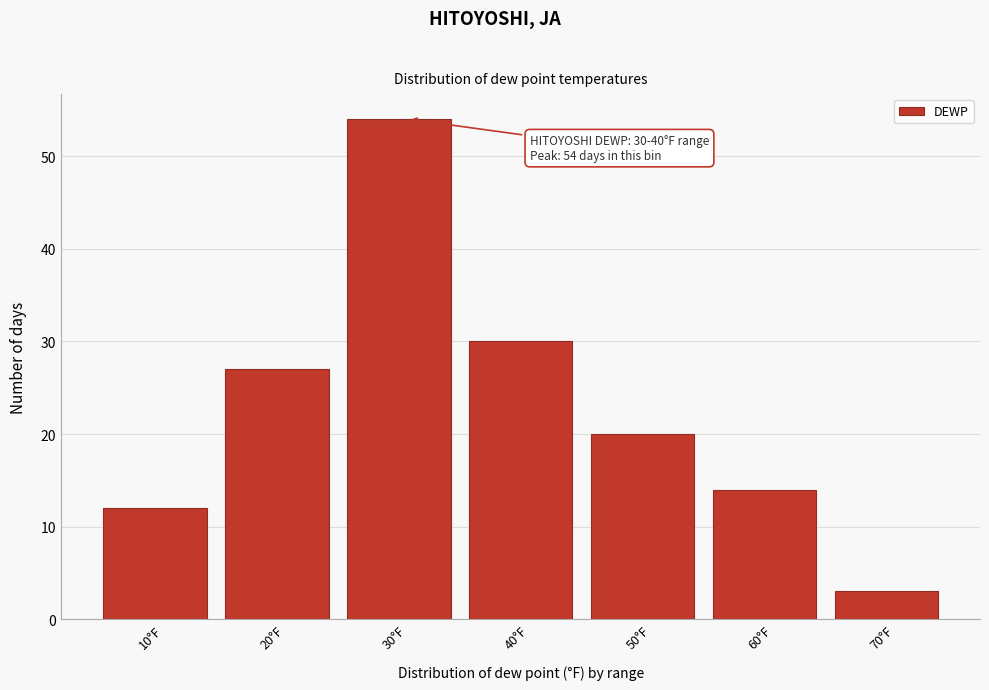

Reading right to left, what are all the values shown in this chart?

70°F=3	60°F=14	50°F=20	40°F=30	30°F=54	20°F=27	10°F=12